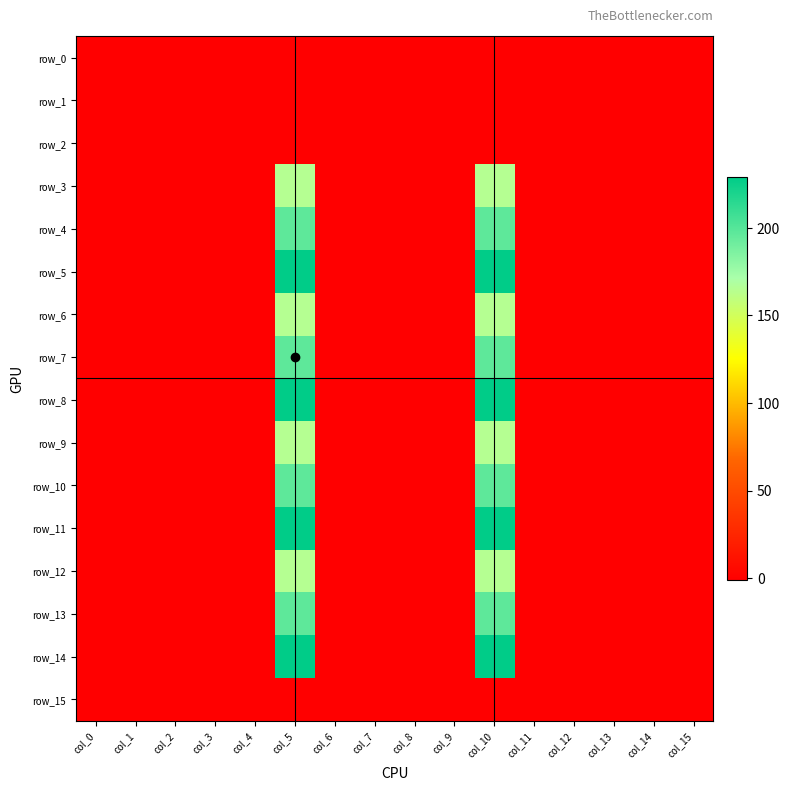

At which category is the sum across all series the highest?

col_5